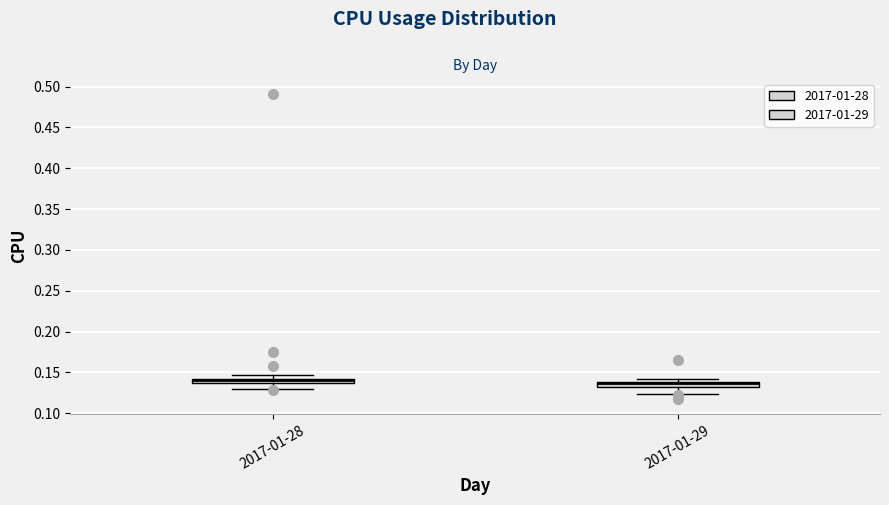

Where does the lower whisker of the box for 2017-01-28 end on the y-axis? The values are not printed on the chart, so give them approximately, as read against the axis.

0.130